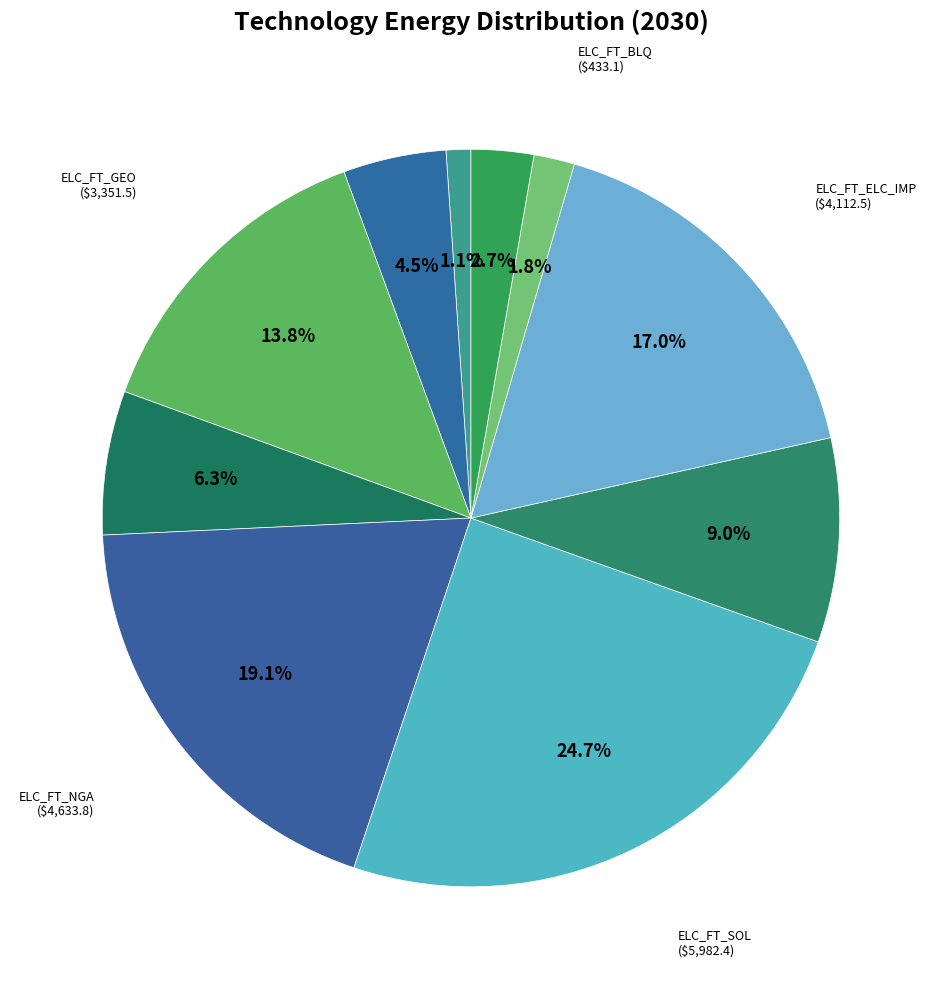

To the nearest percent, what portion does ELC_FT_BGS represent?

1%